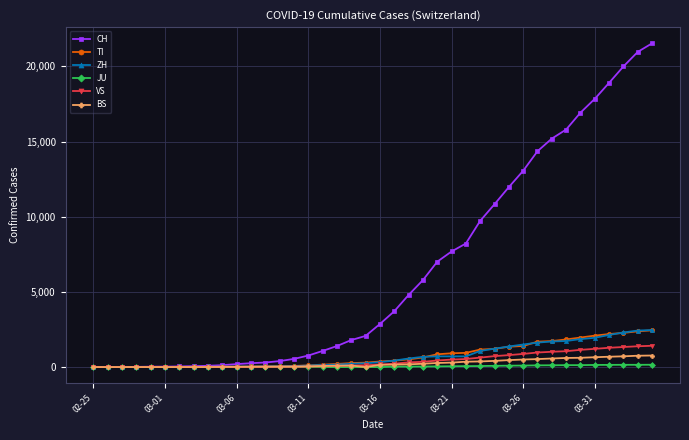

What is the greatest value displayed?

21530